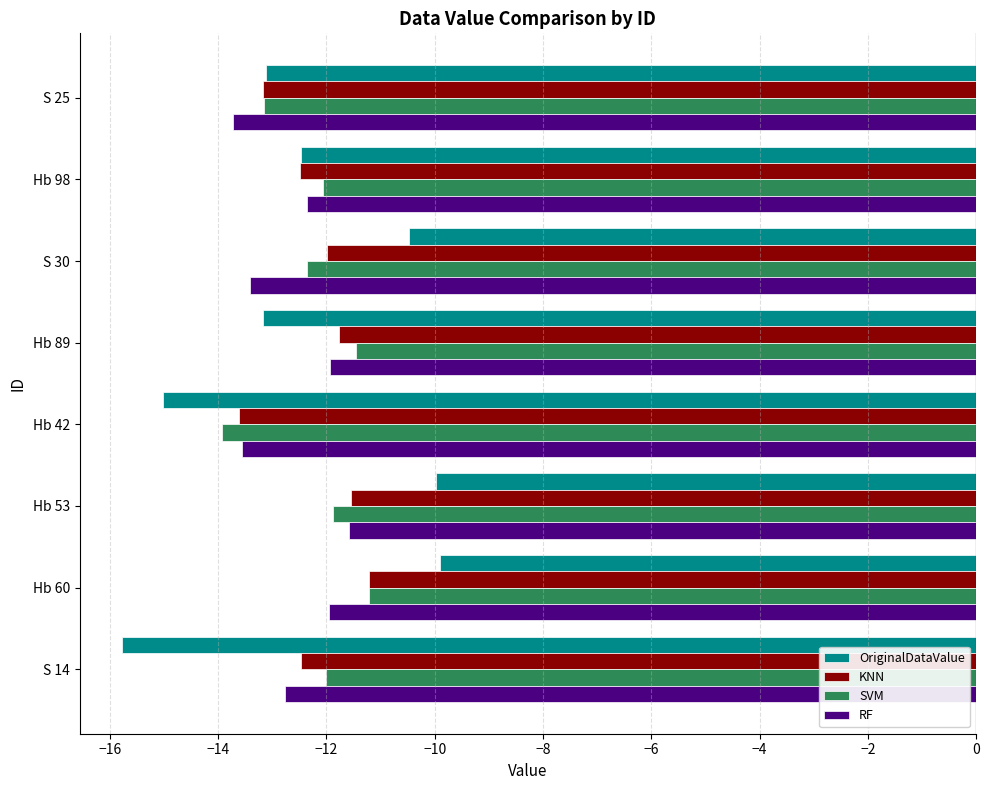

Which category has the lowest value in the SVM series?

Hb 42